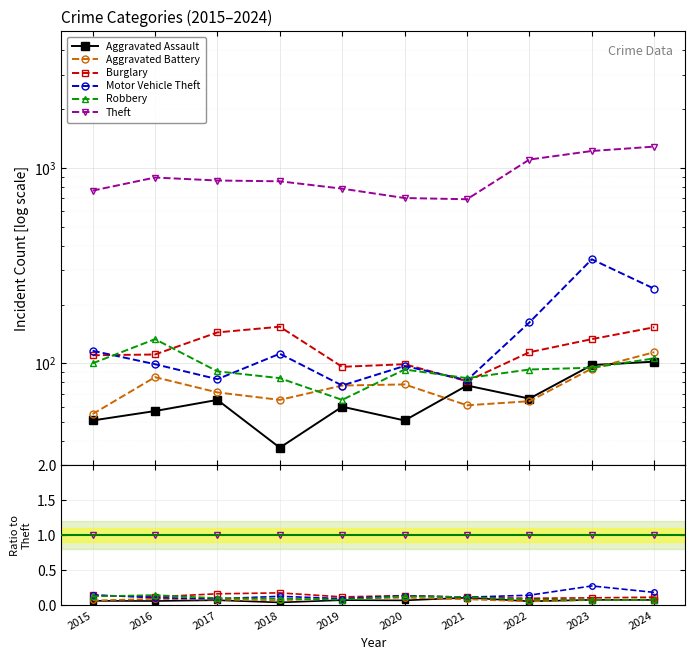

What is the total value across all series at 2023?

1.6